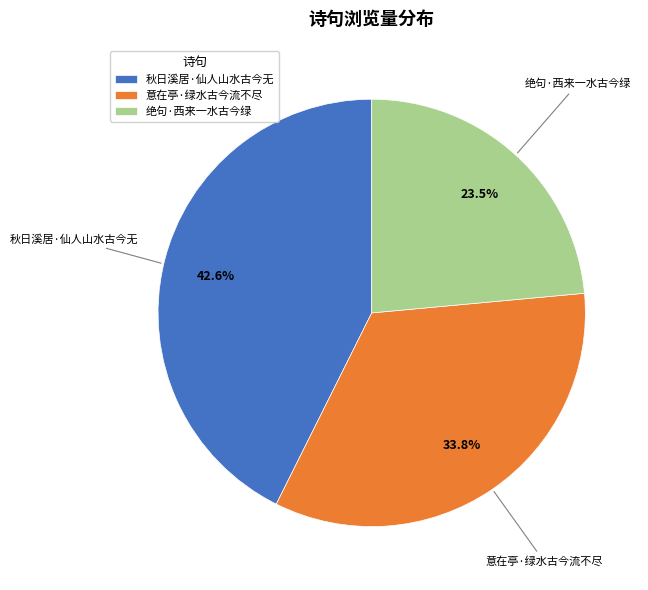

How many segments does this pie chart have?

3